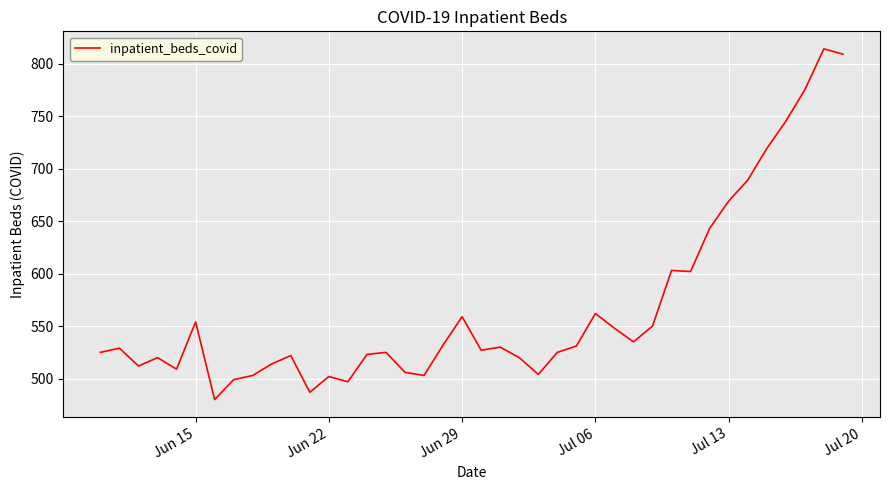

Does the chart have visible grid lines?

Yes